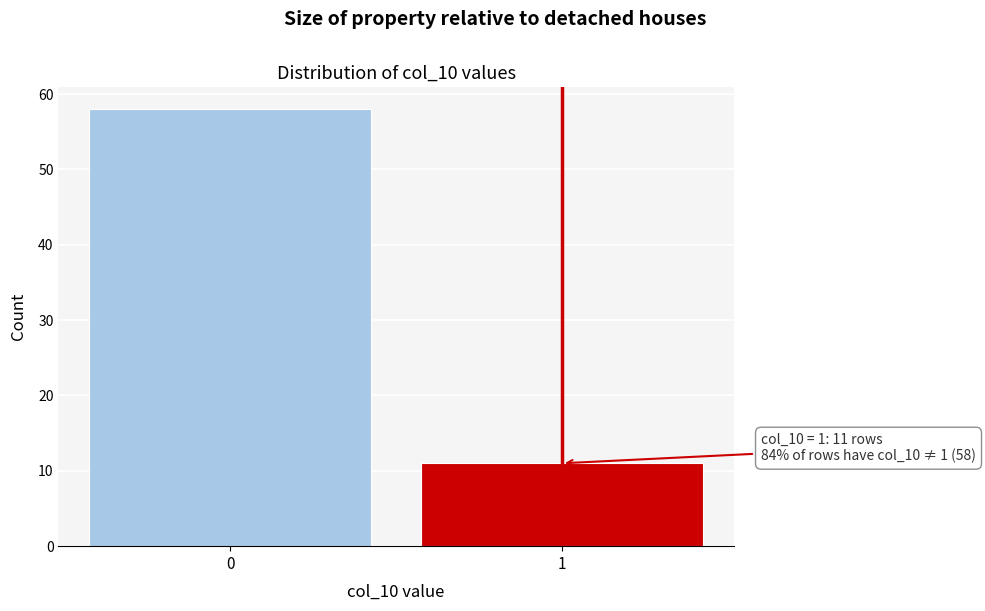

Reading left to right, transcribe all the data shown in this chart.

58	11